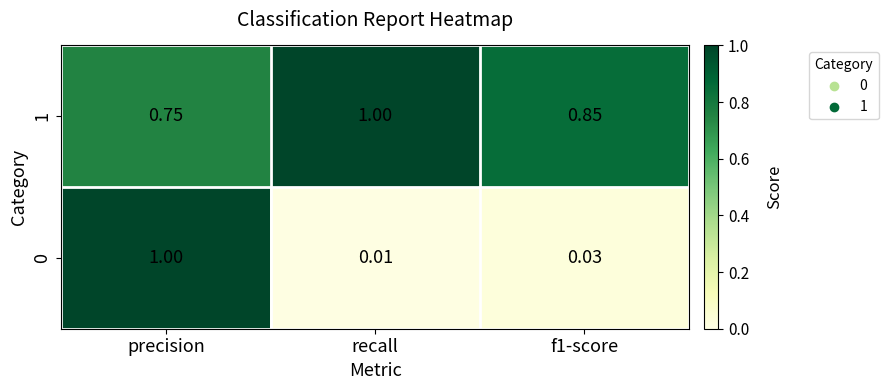

Which category has the lowest value in the 0 series?

recall